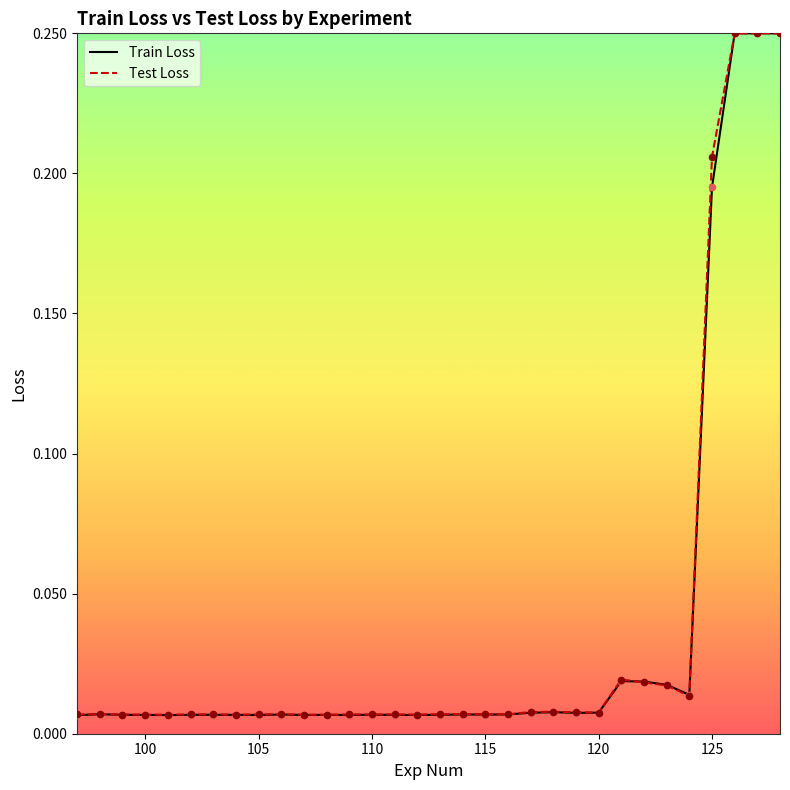

Which series has the widest spread of Y values?

Train Loss